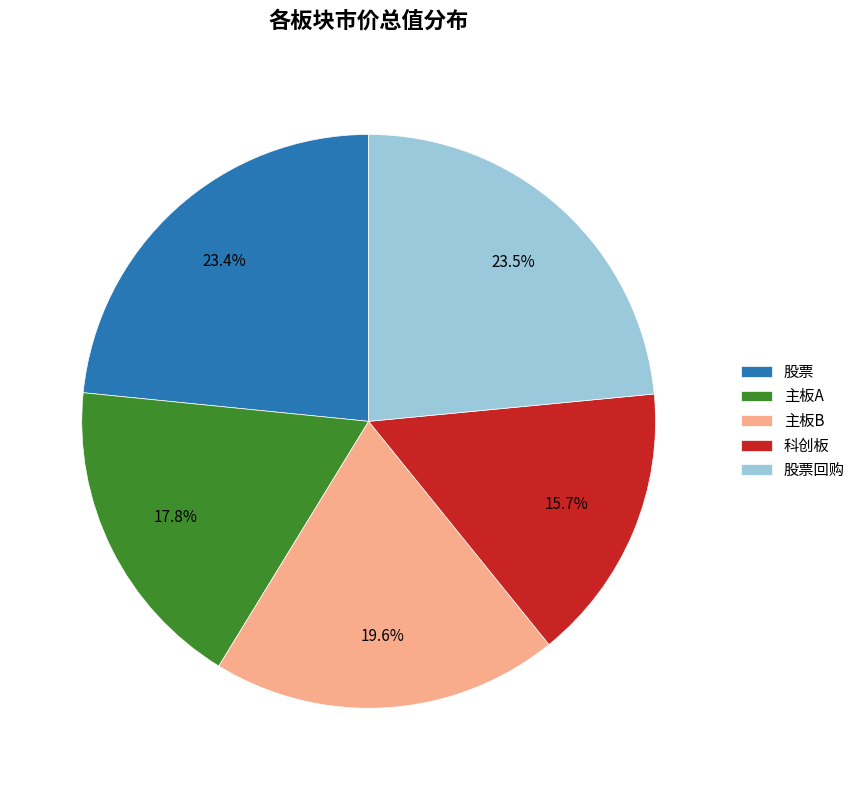

Which category has the smallest portion of the pie?

科创板